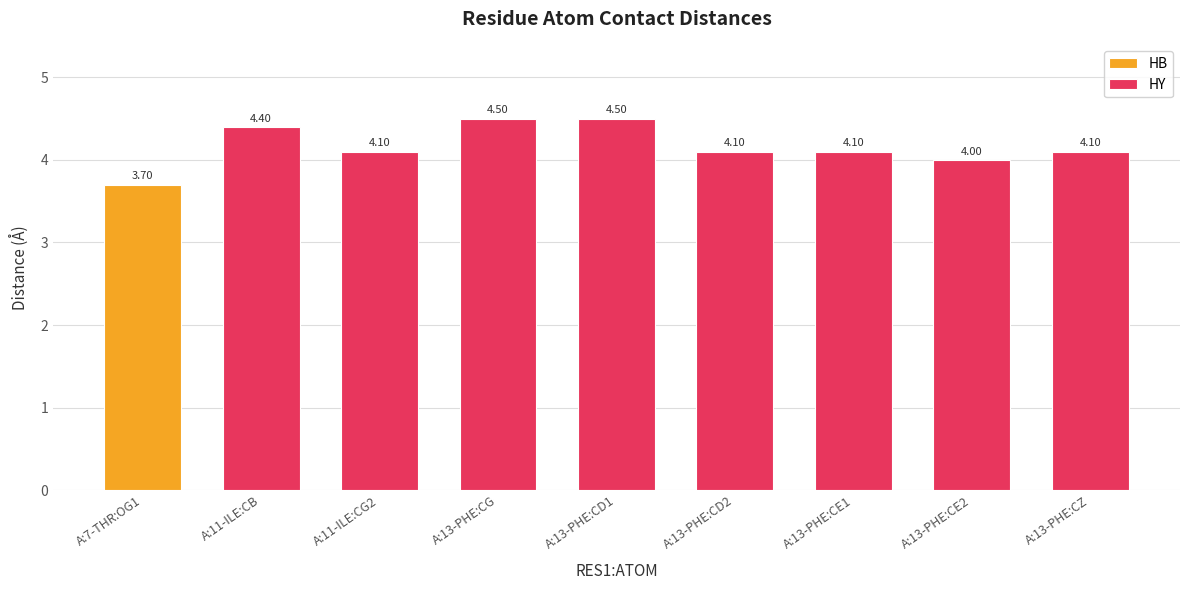

What is the difference between the maximum and second lowest values in the HY series?

0.4